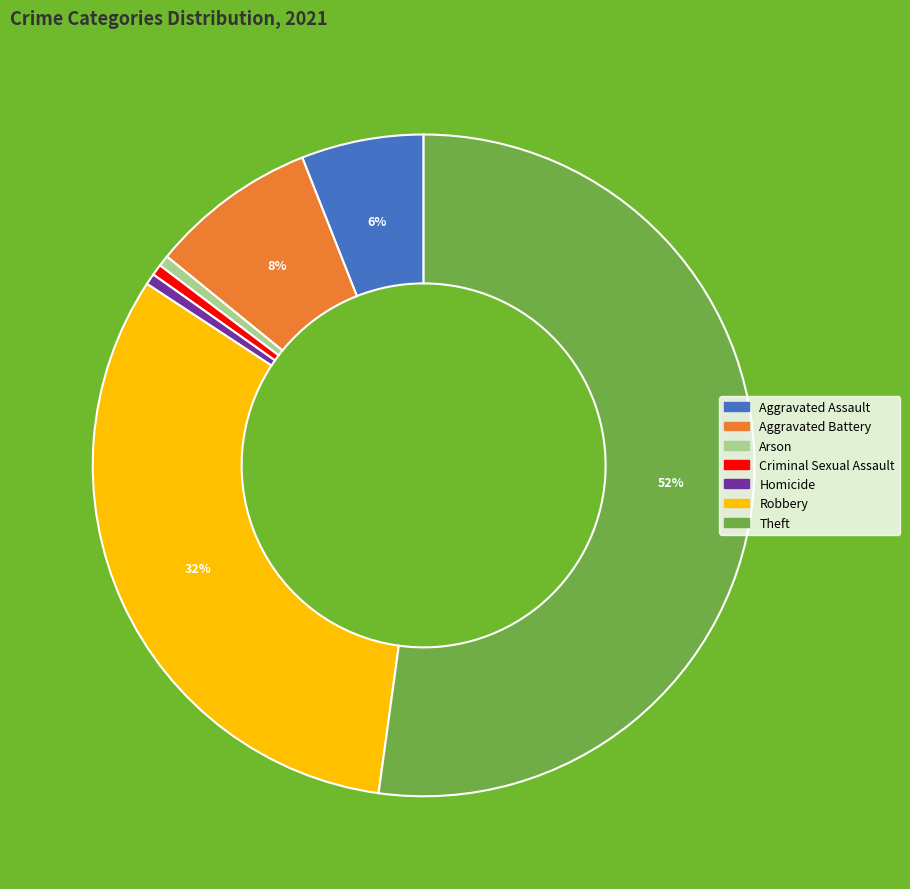

To the nearest percent, what portion does Homicide represent?

1%